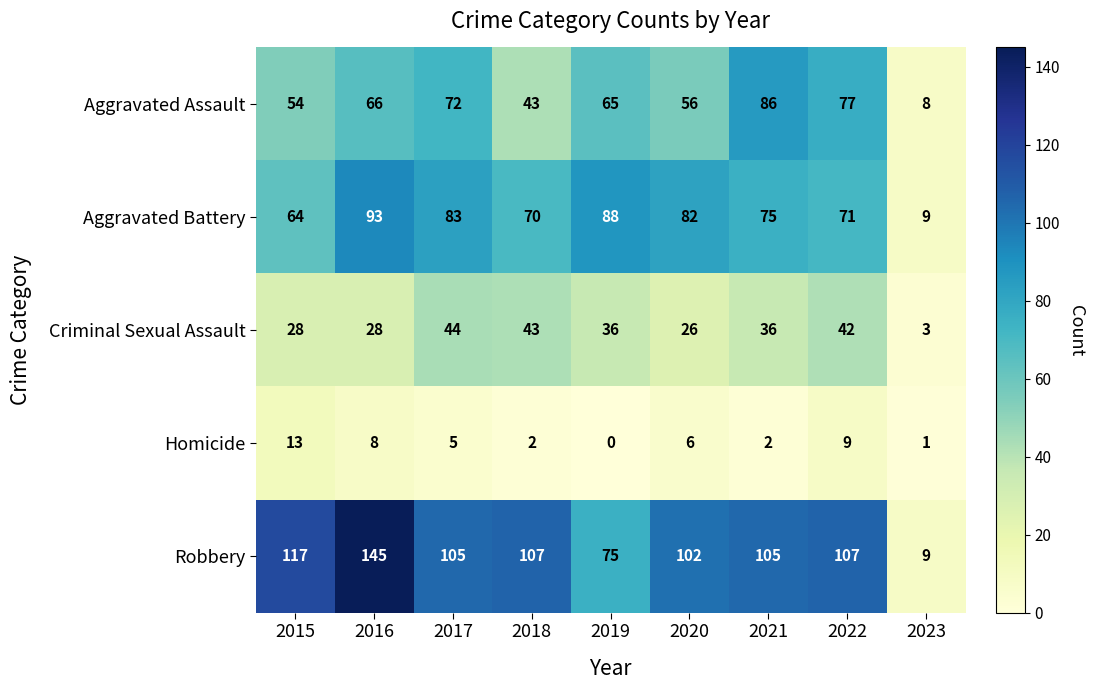

What is the average value of the Aggravated Assault series?

59